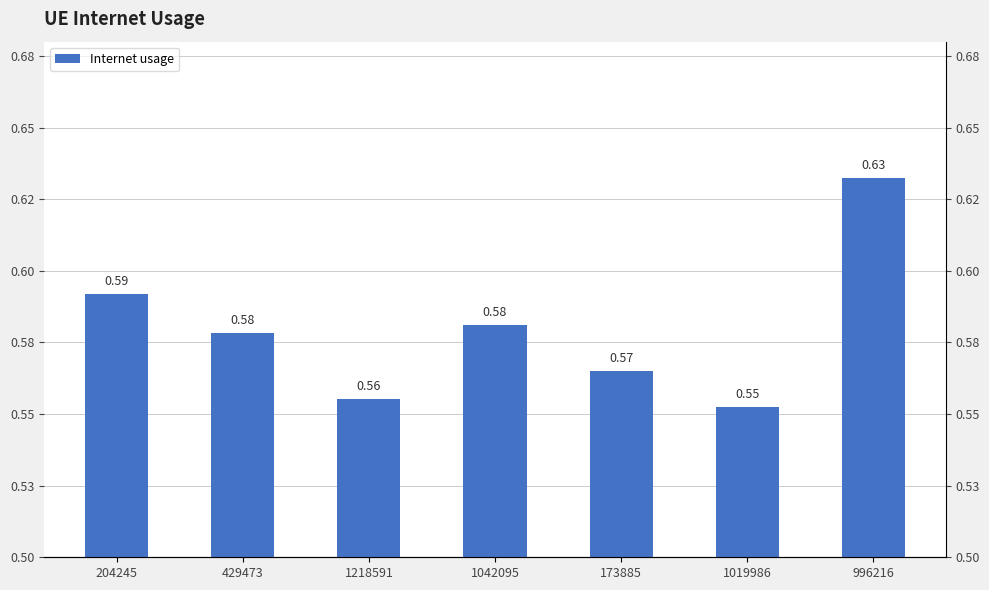

Which has a higher value, 1019986 or 1218591?

1218591